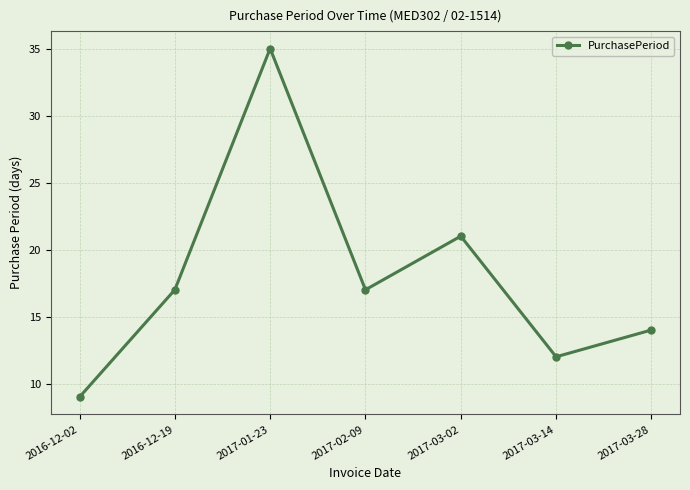

What is the difference between the maximum and minimum values?

26